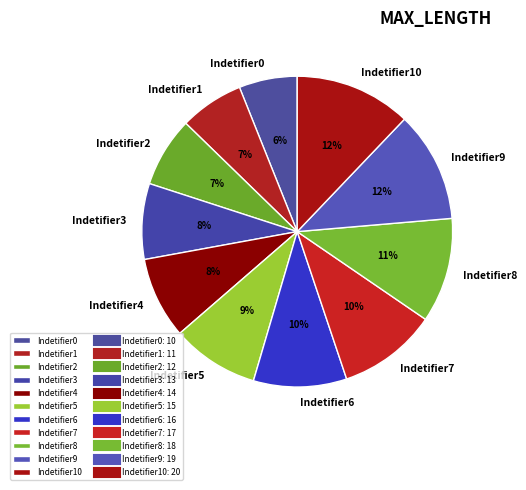

What is the smallest slice in the pie chart?

Indetifier0